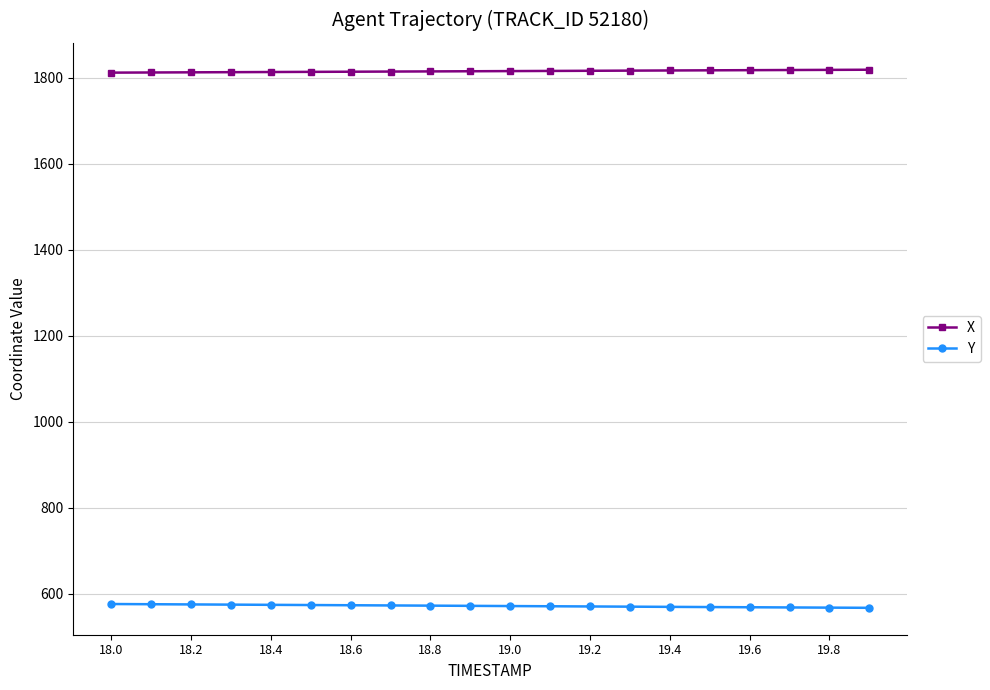

What is the smallest value displayed?

567.1